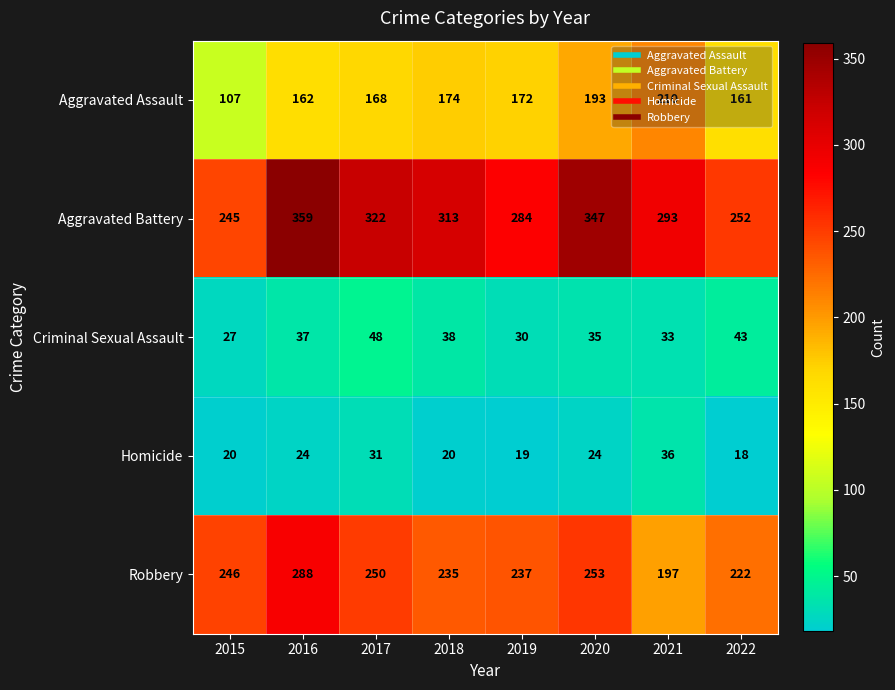

What is the total value across all series at 2017?

819